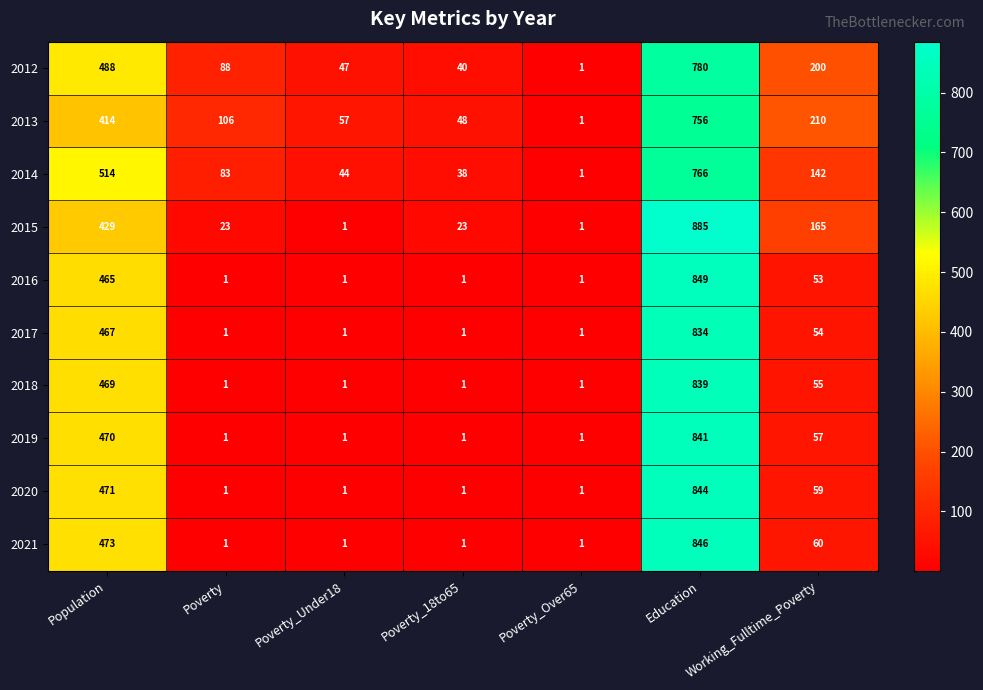

What is the difference between the maximum and second lowest values in the 2020 series?

843